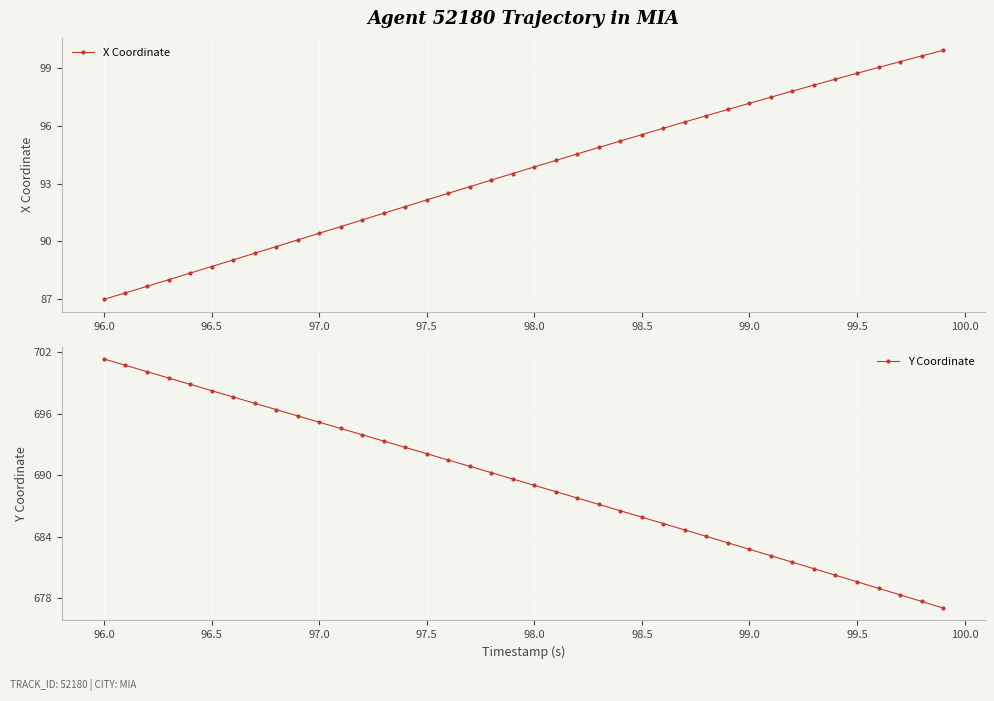

The Y Coordinate series shows 1242.3 at 96.0. True or false?

False